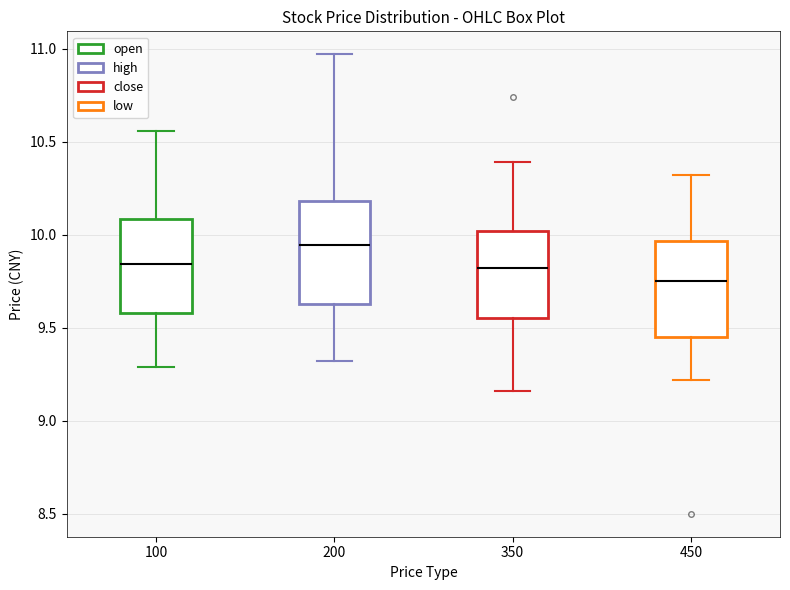

Where is the lower edge of the box at x = 450 on the y-axis? The values are not printed on the chart, so give them approximately, as read against the axis.

9.45